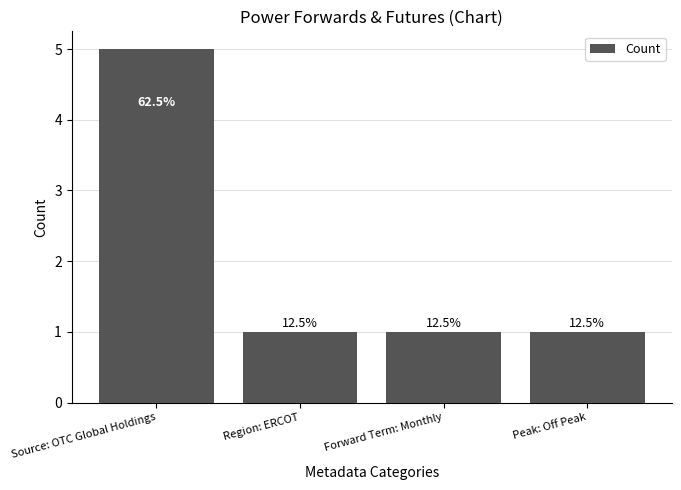

At which category does the chart reach its peak across all series?

Source: OTC Global Holdings